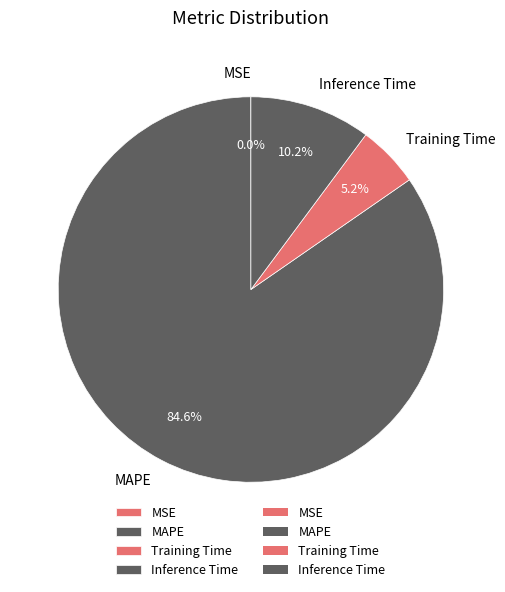

To the nearest percent, what is the difference between the Training Time and MAPE slice percentages?

79%